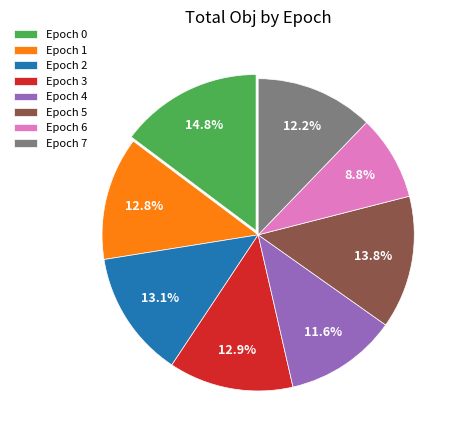

Which slice is the largest?

Epoch 0